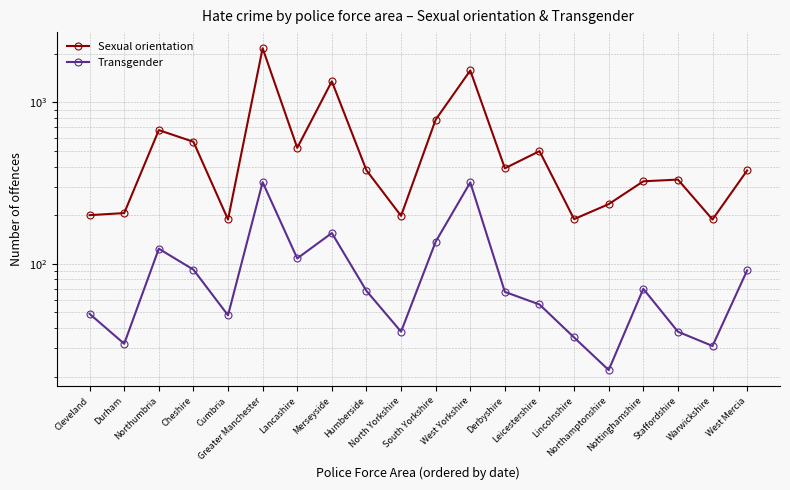

In Transgender, how many points are lower than both neighbors (excluding endpoints)?

6